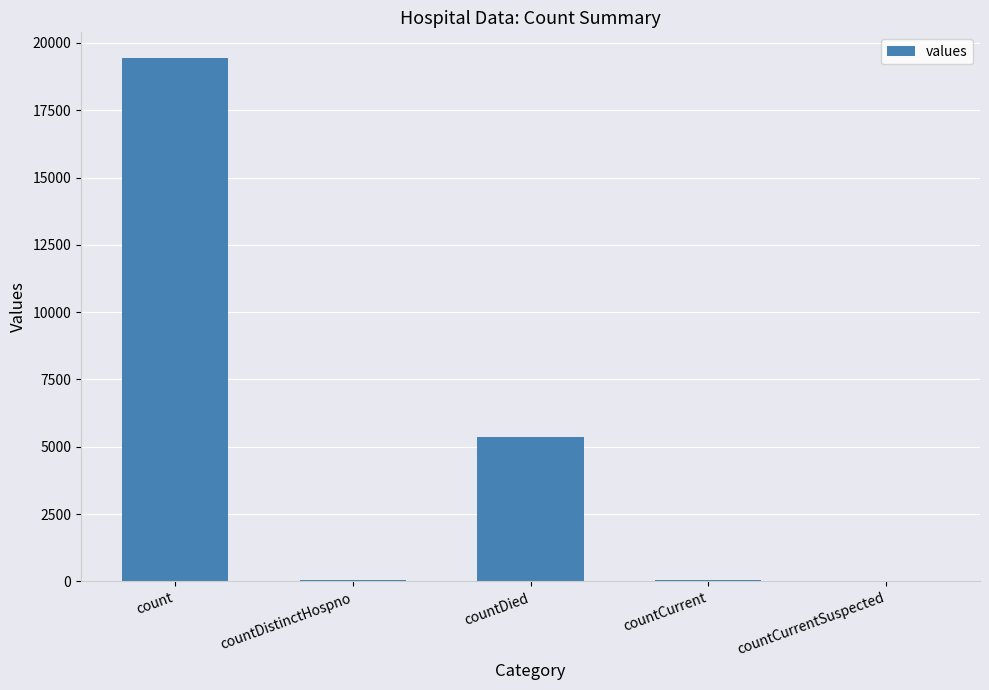

How many distinct data groups are displayed?

1